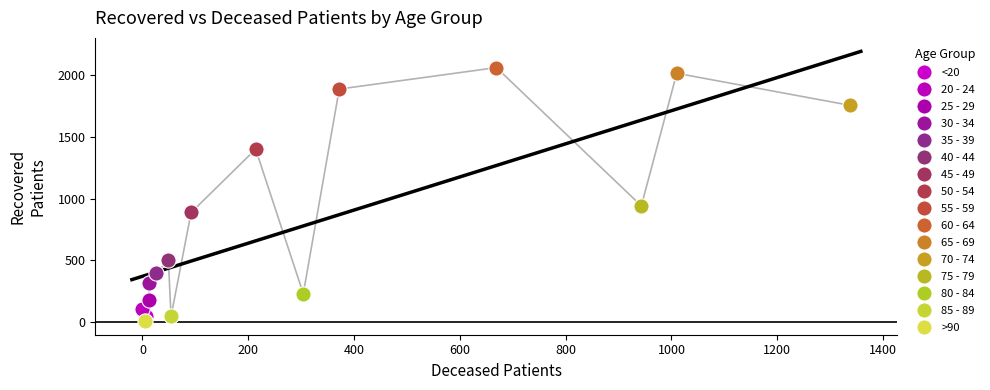

What are all the series names shown in the legend?

<20, 20 - 24, 25 - 29, 30 - 34, 35 - 39, 40 - 44, 45 - 49, 50 - 54, 55 - 59, 60 - 64, 65 - 69, 70 - 74, 75 - 79, 80 - 84, 85 - 89, >90